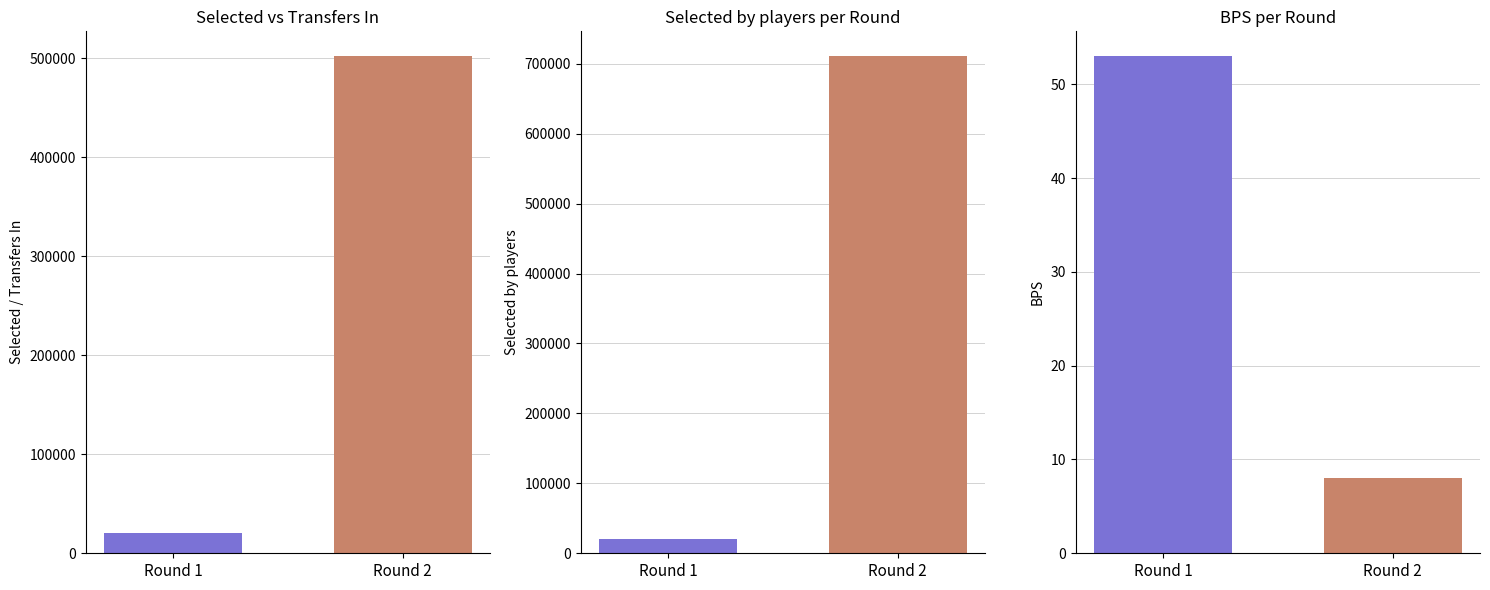

What is the change in value from Round 1 to Round 2?

+481909